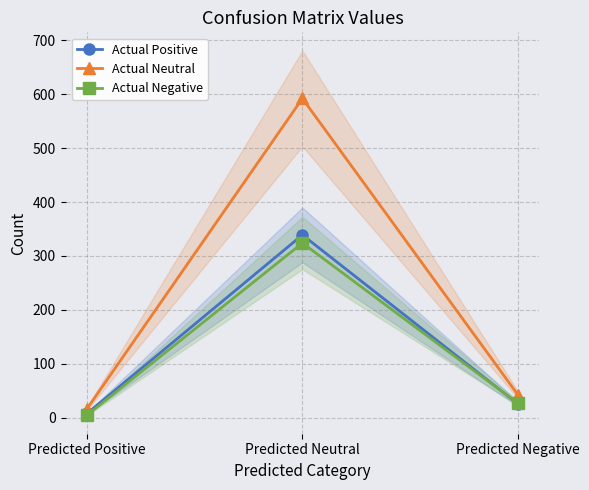

Which category has the lowest value in the Actual Positive series?

Predicted Positive